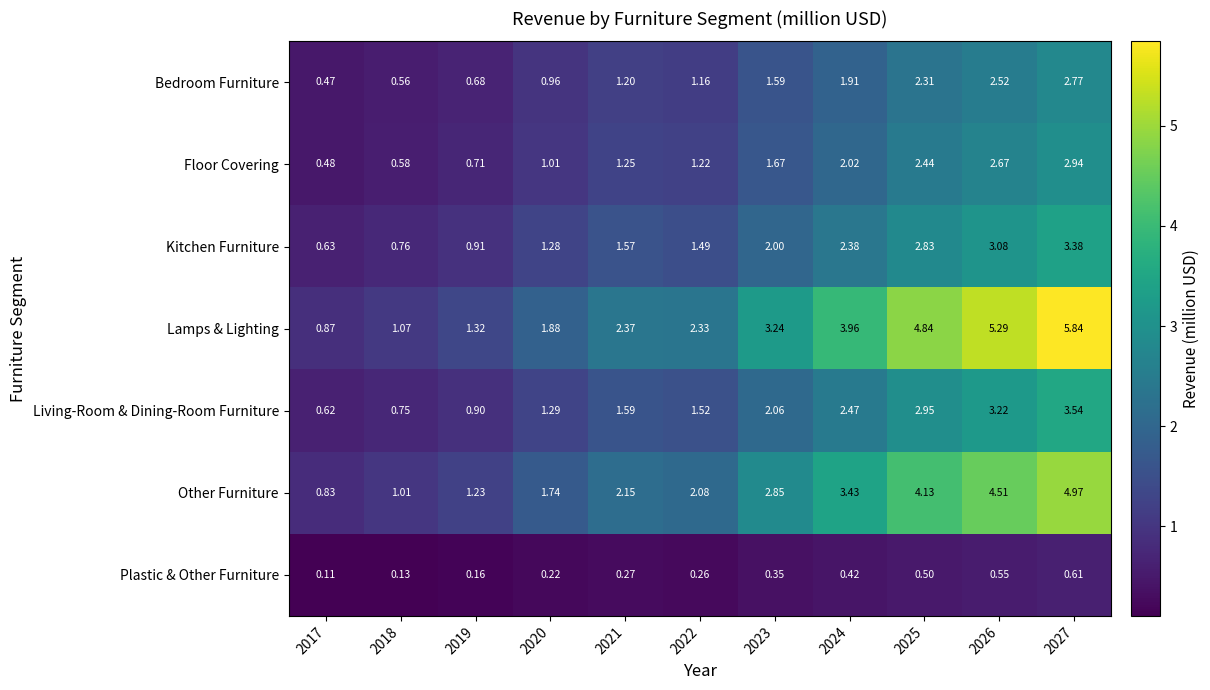

List the series in order of their peak value, highest first.

Lamps & Lighting, Other Furniture, Living-Room & Dining-Room Furniture, Kitchen Furniture, Floor Covering, Bedroom Furniture, Plastic & Other Furniture